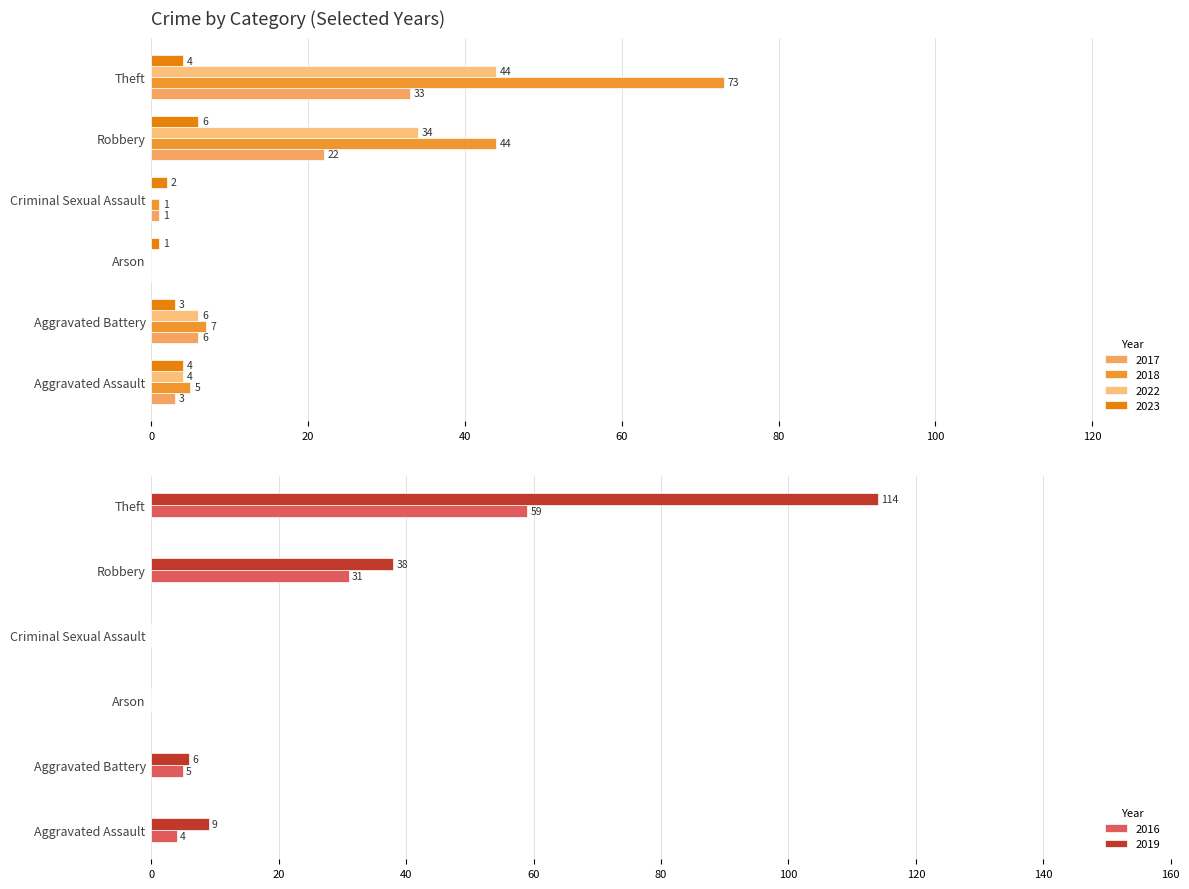

What is the label of the 3rd bar from the right?

Criminal Sexual Assault